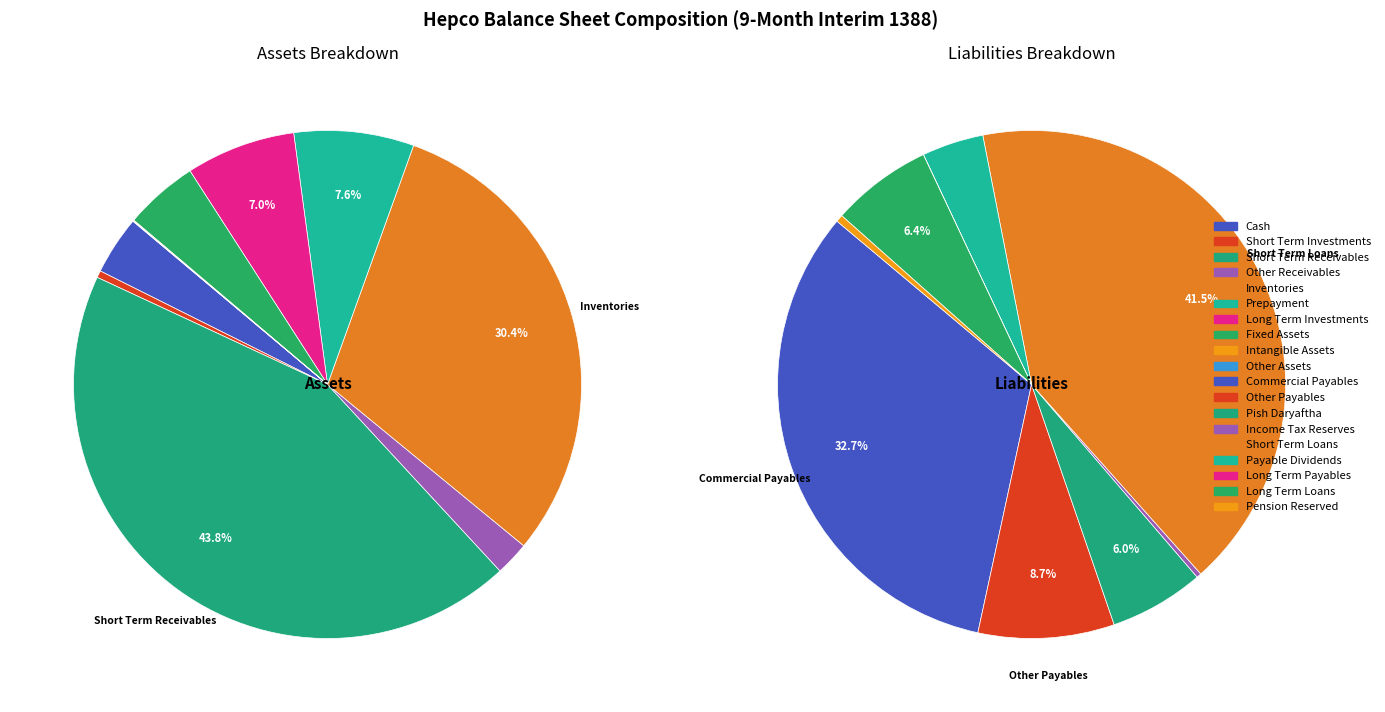

Which category has the biggest portion of the pie?

short_term_receivables